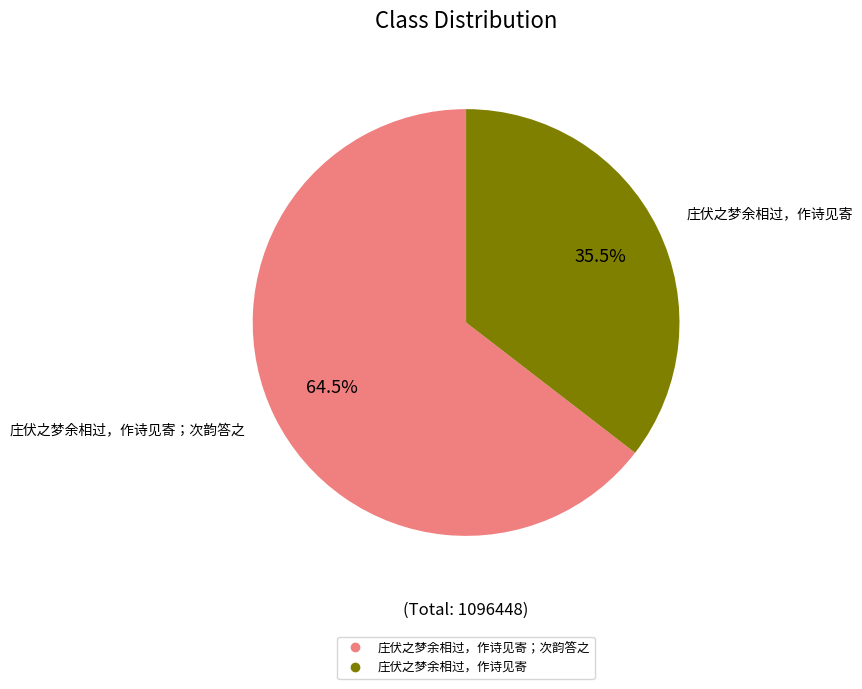

Does any single category account for the majority?

Yes